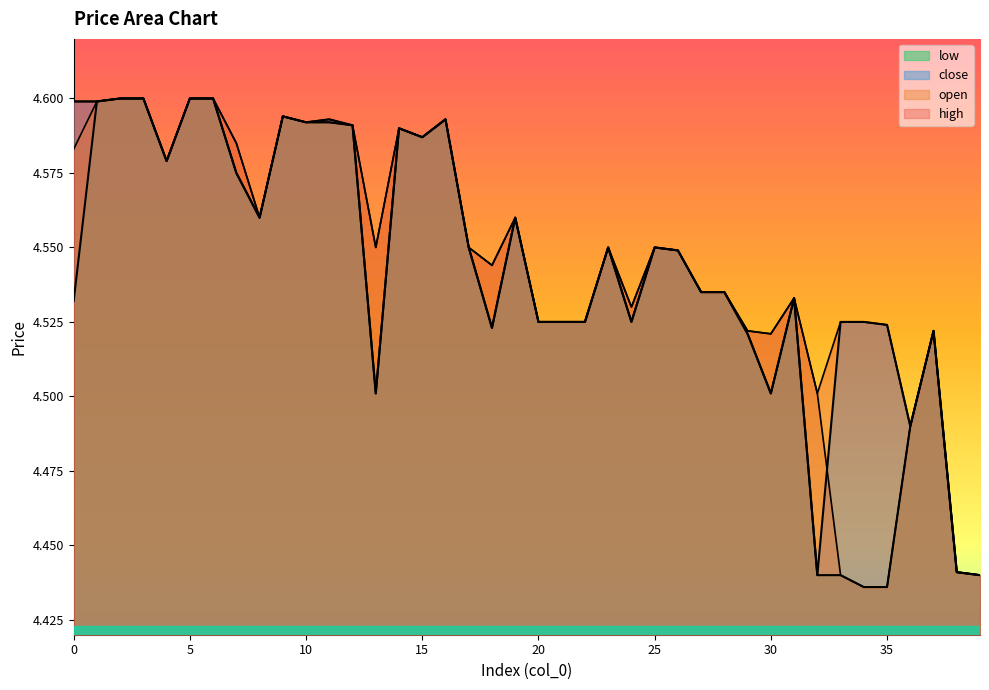

What is the difference between the high values at 9 and 21?

0.1